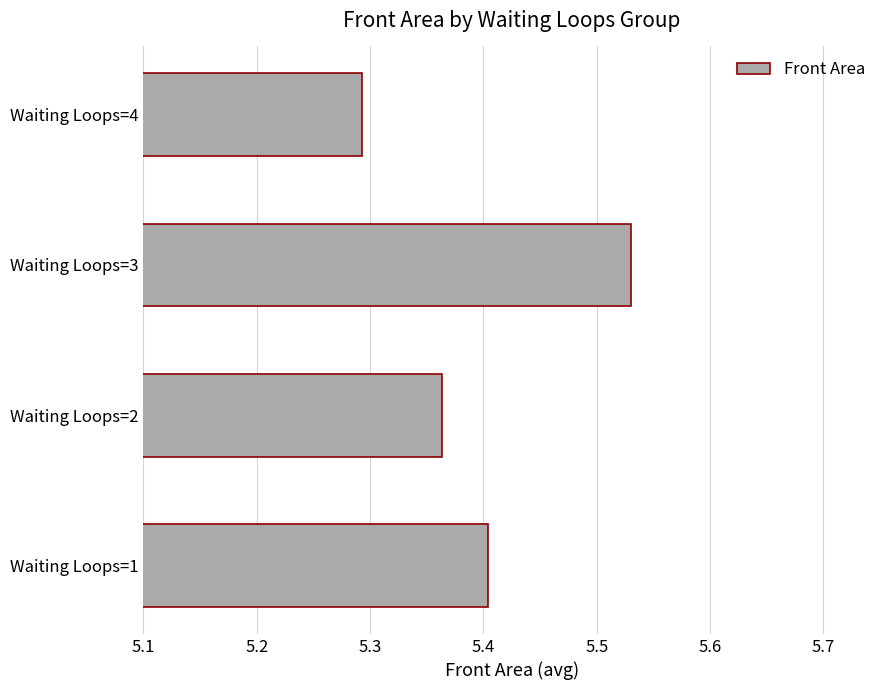

Count the number of data series in this chart.

1